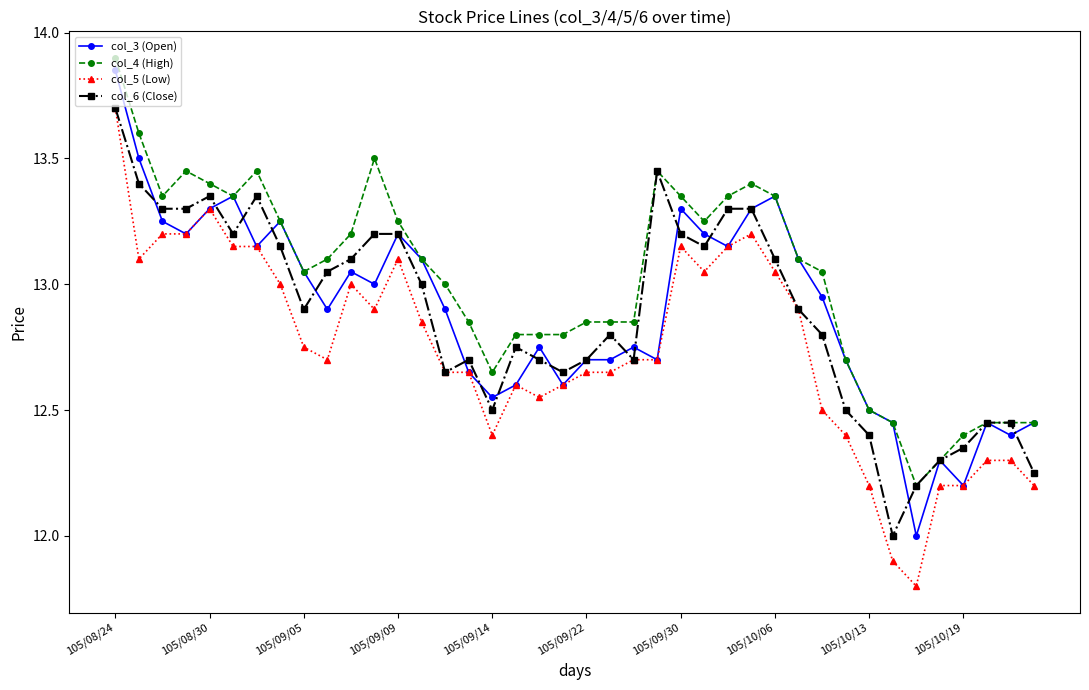

True or false: col_3 (Open) has more than 2 points higher than both neighbors.

True